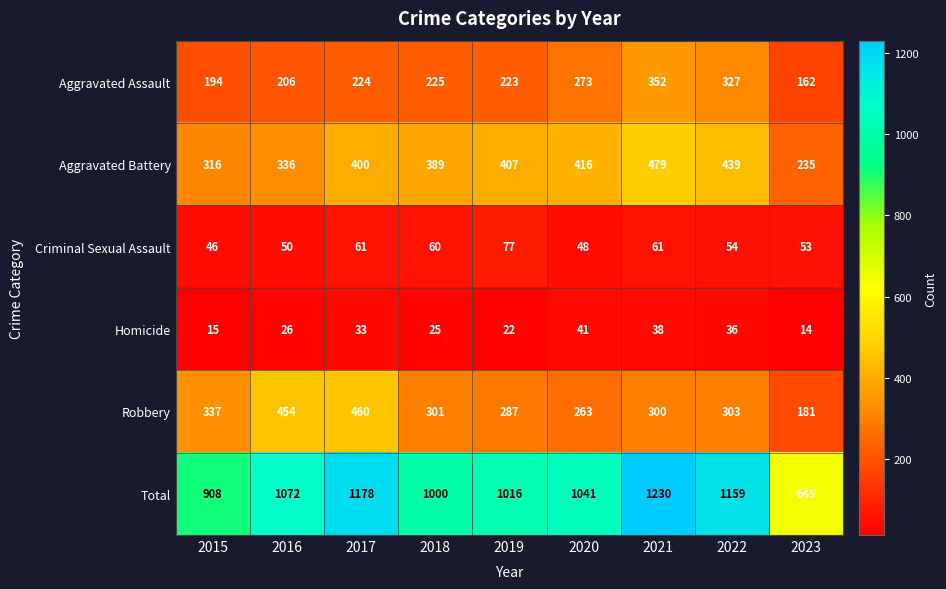

What is the highest value of the Criminal Sexual Assault series?

77